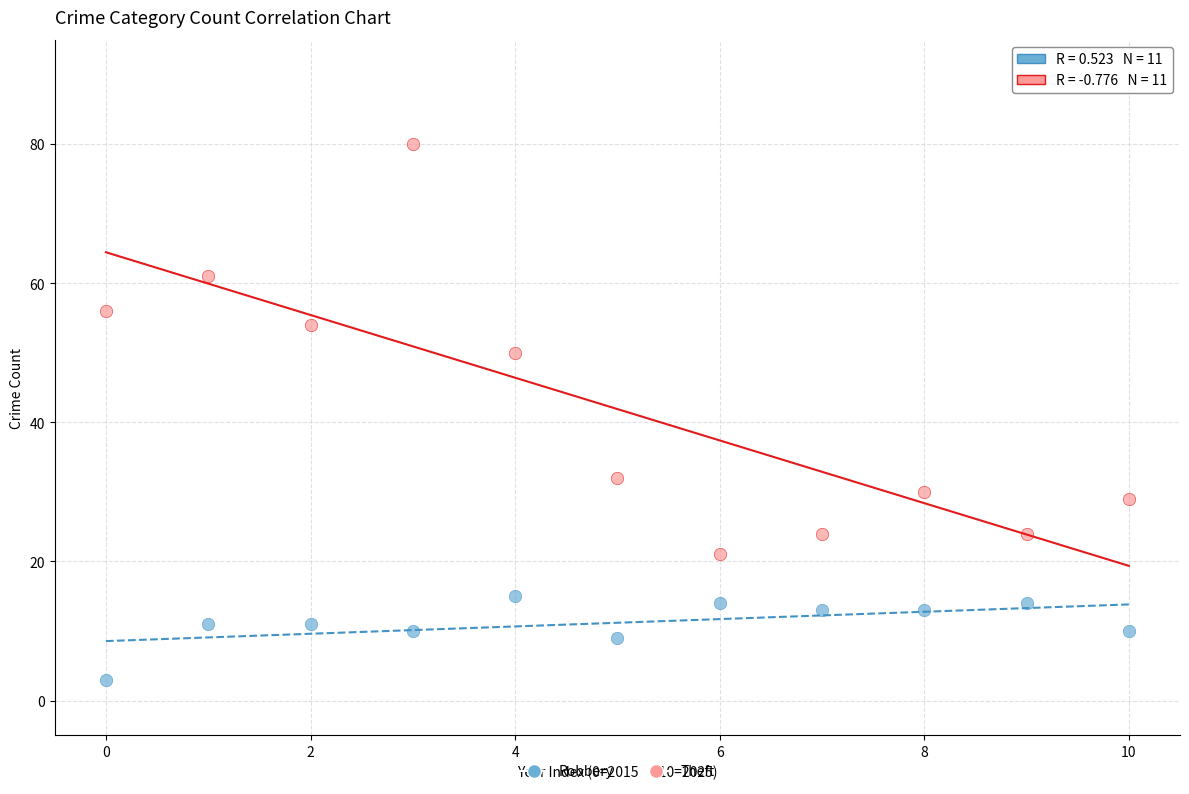

Across all data points, what is the range of Y values (max minus min)?

77